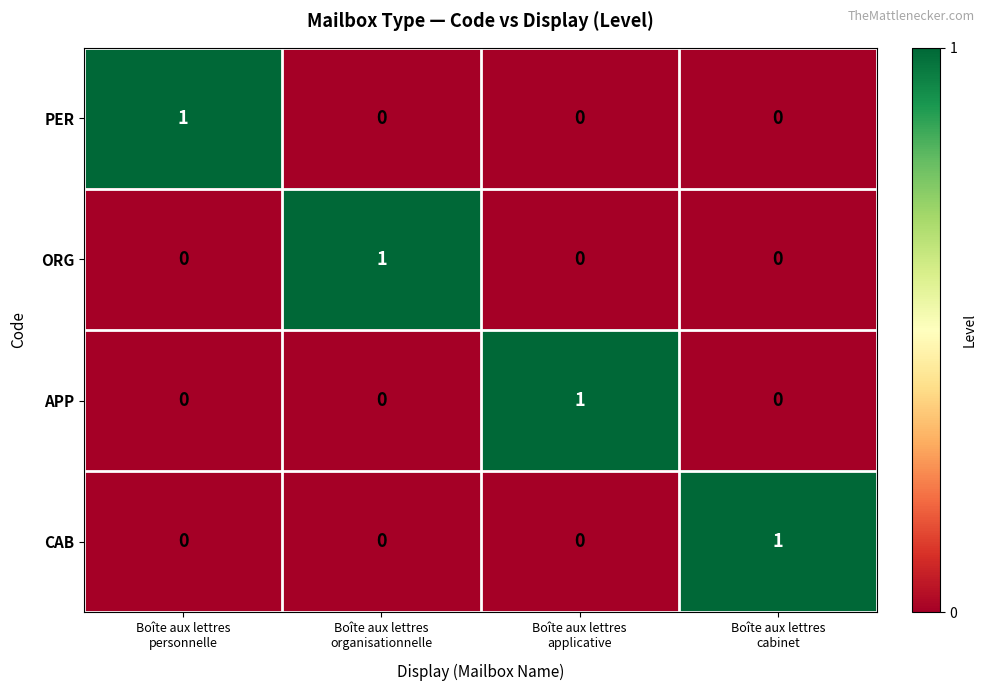

Reading left to right, extract all data points from this chart.

PER: 1	0	0	0
ORG: 0	1	0	0
APP: 0	0	1	0
CAB: 0	0	0	1